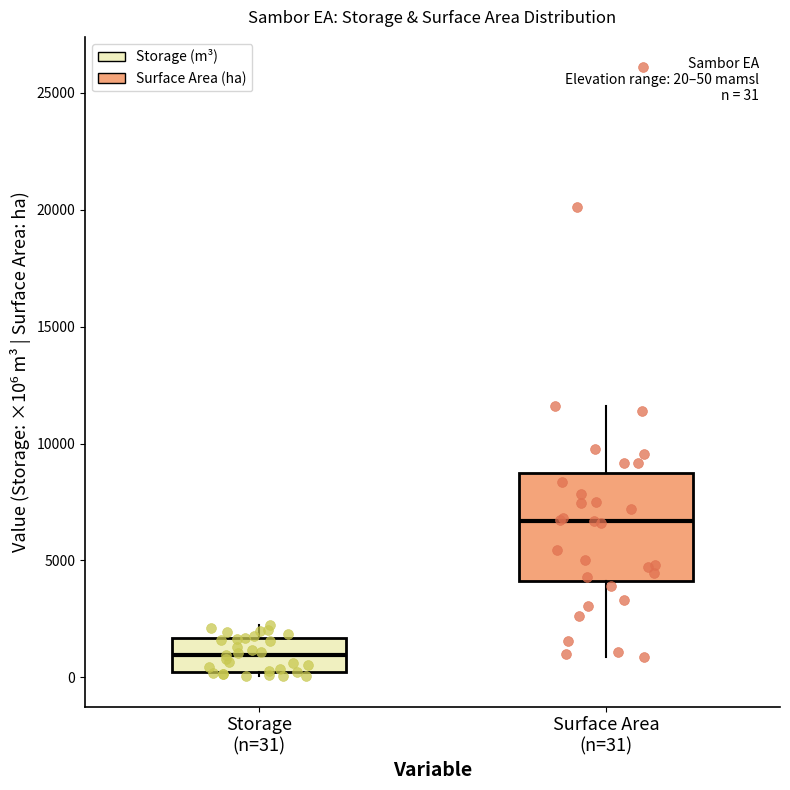

Which box's median line is the highest?

Surface Area (n=31)